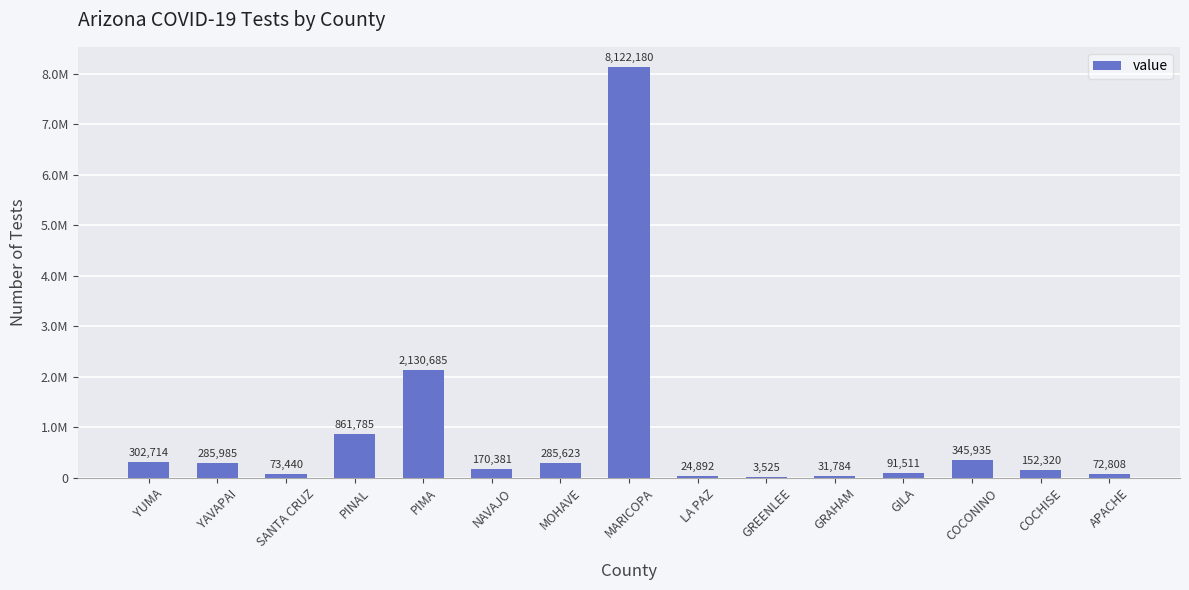

Rank the categories by value from lowest to highest.

GREENLEE, LA PAZ, GRAHAM, APACHE, SANTA CRUZ, GILA, COCHISE, NAVAJO, MOHAVE, YAVAPAI, YUMA, COCONINO, PINAL, PIMA, MARICOPA